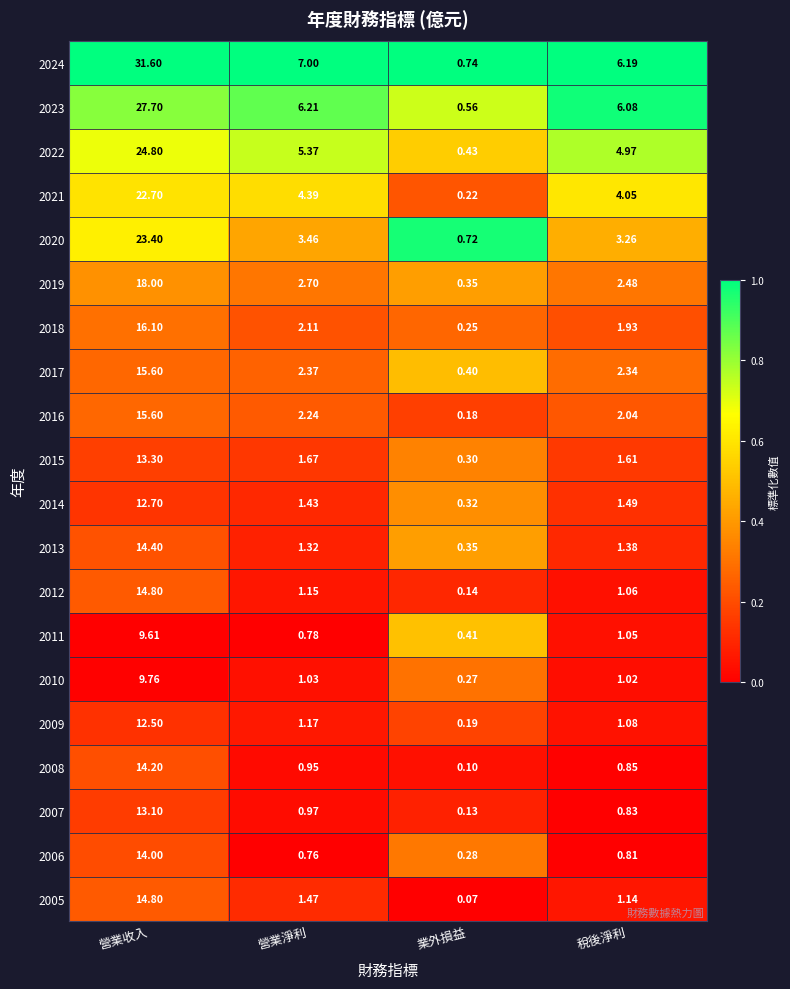

At which category is the sum across all series the highest?

營業收入